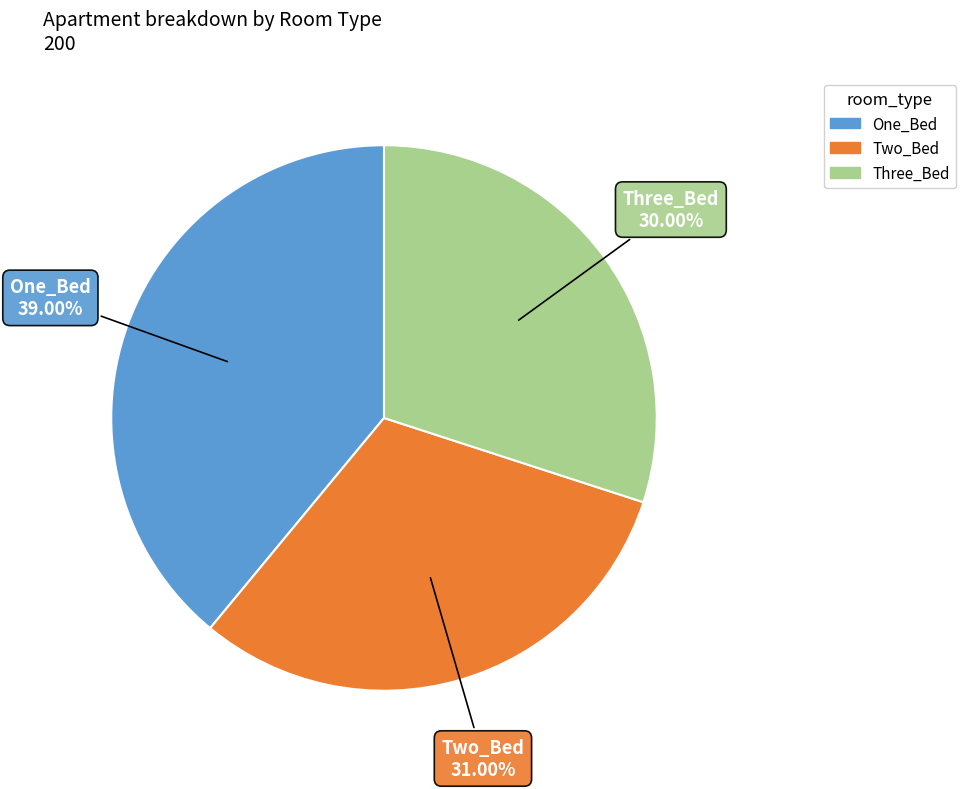

To the nearest percent, what portion does Three_Bed represent?

30%